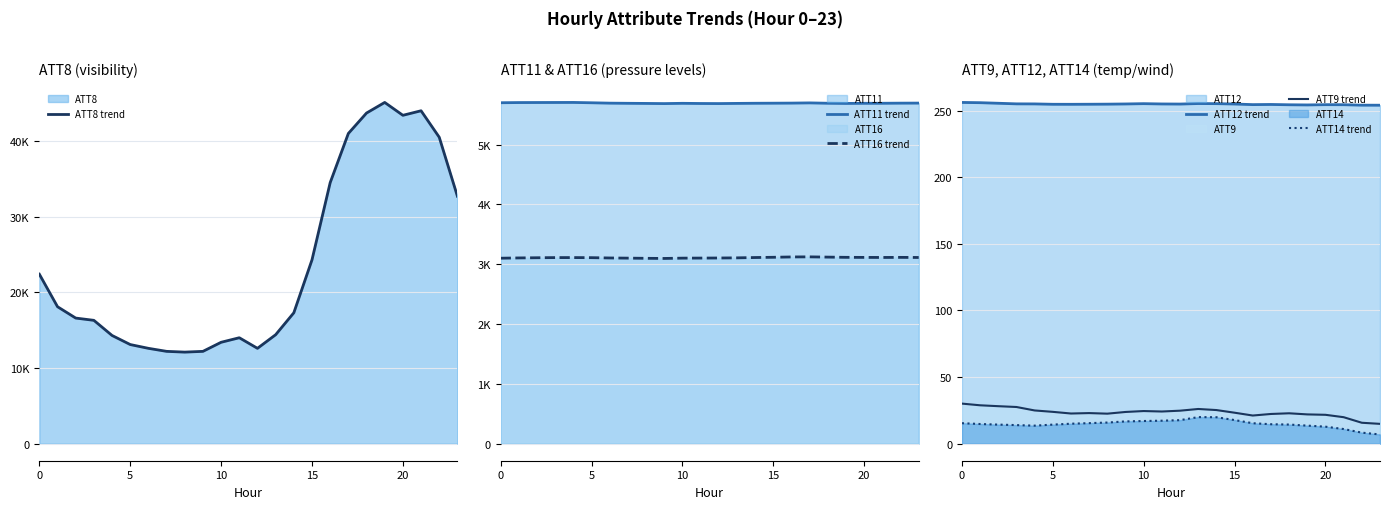

True or false: ATT11 trend and ATT9 trend intersect in this chart.

False